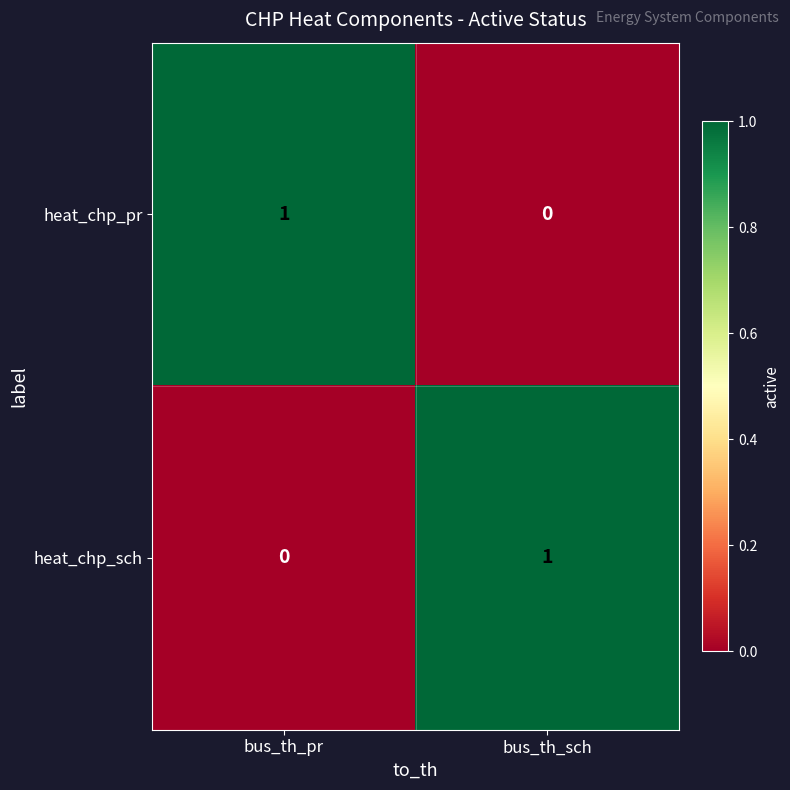

Reading left to right, list all the values displayed in this chart.

heat_chp_pr: bus_th_pr=1	bus_th_sch=0
heat_chp_sch: bus_th_pr=0	bus_th_sch=1